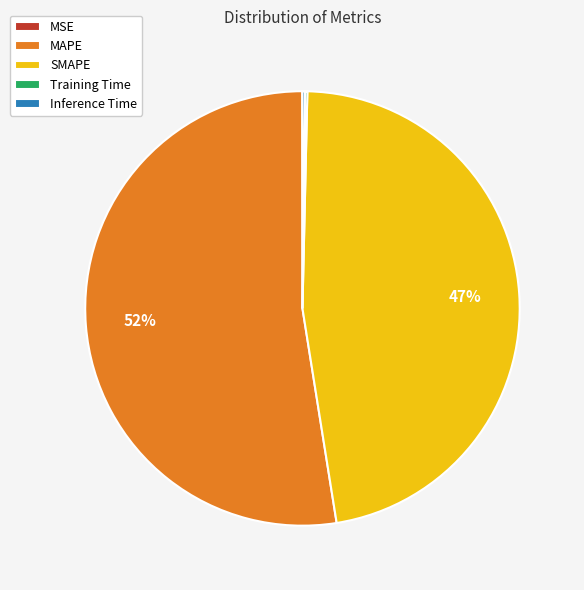

To the nearest percent, what is the average slice percentage?

20%